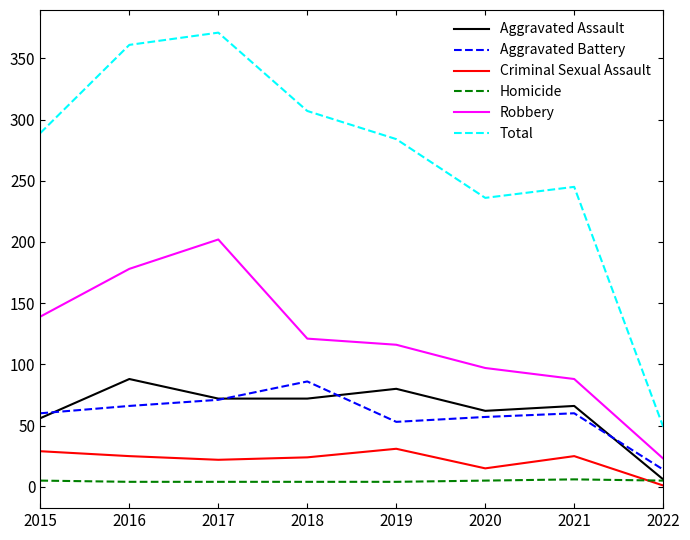

True or false: Aggravated Battery has a value of 120 at 2018.

False